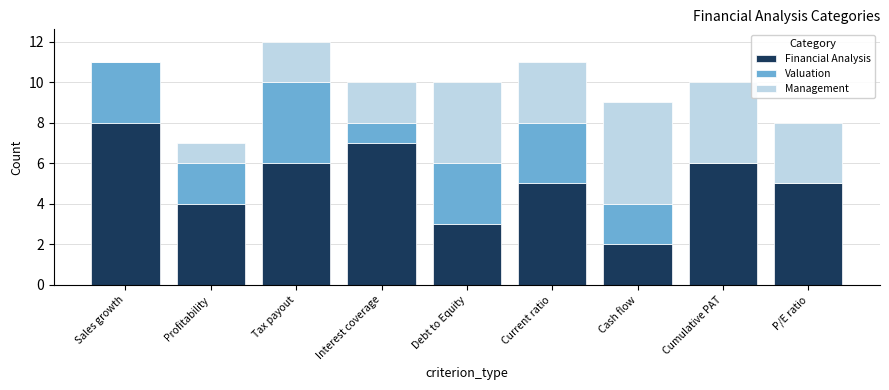

How many data points does each series have?

9